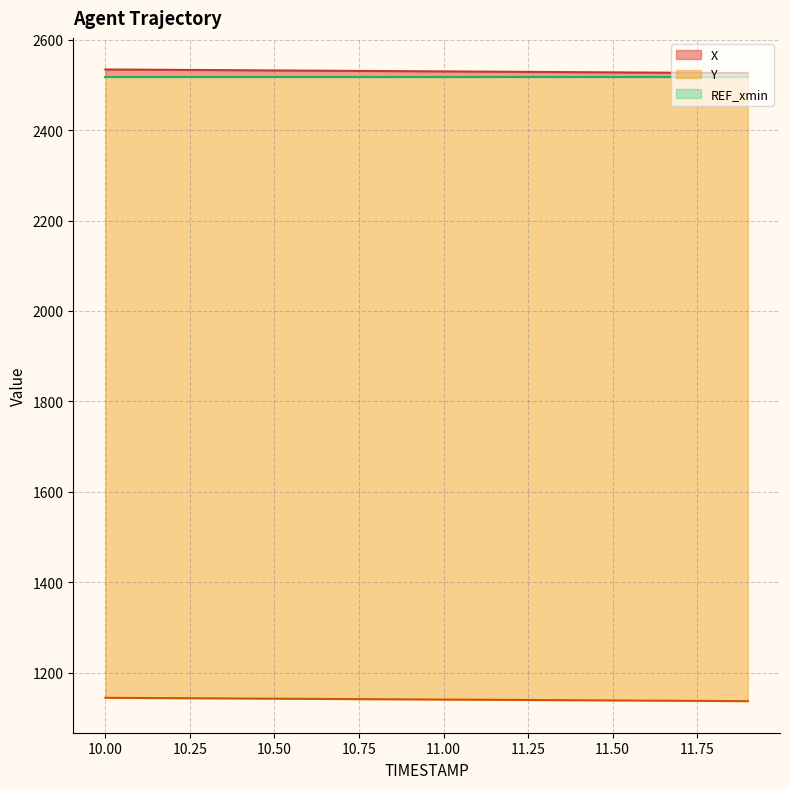

True or false: X has more than 0 interior local peaks.

False